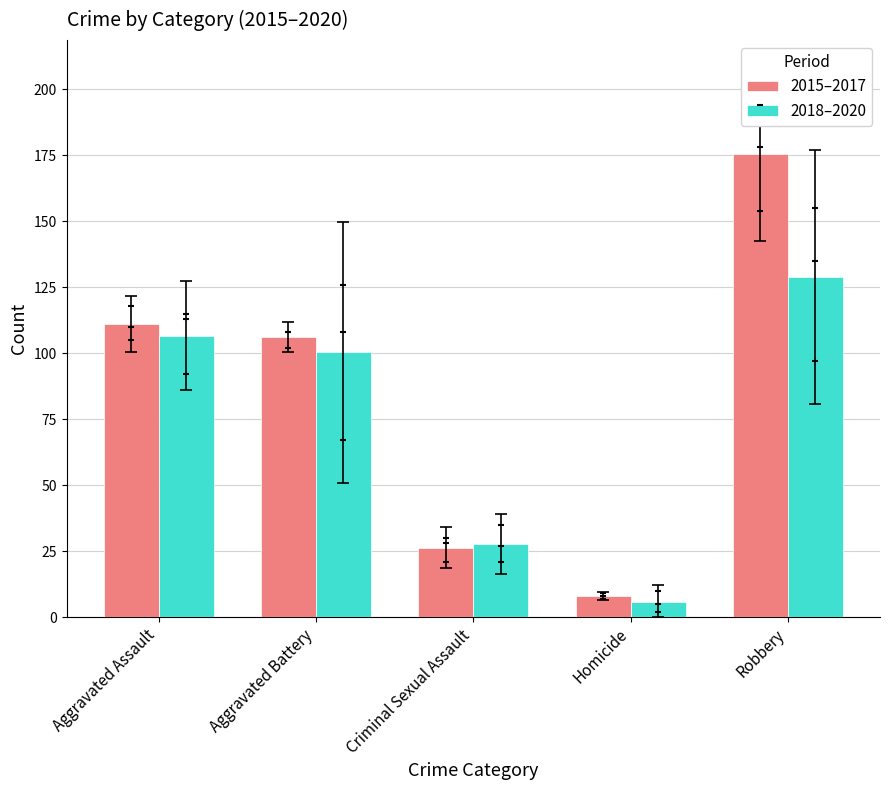

What are all the series names shown in the legend?

2015–2017, 2018–2020